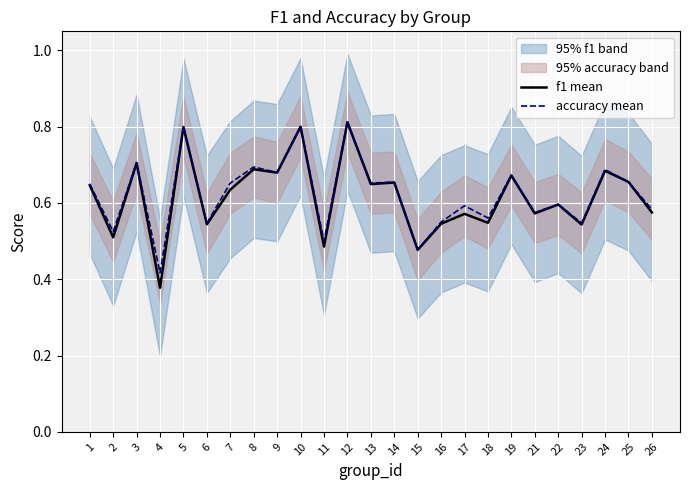

True or false: f1 mean and accuracy mean cross at least once.

False